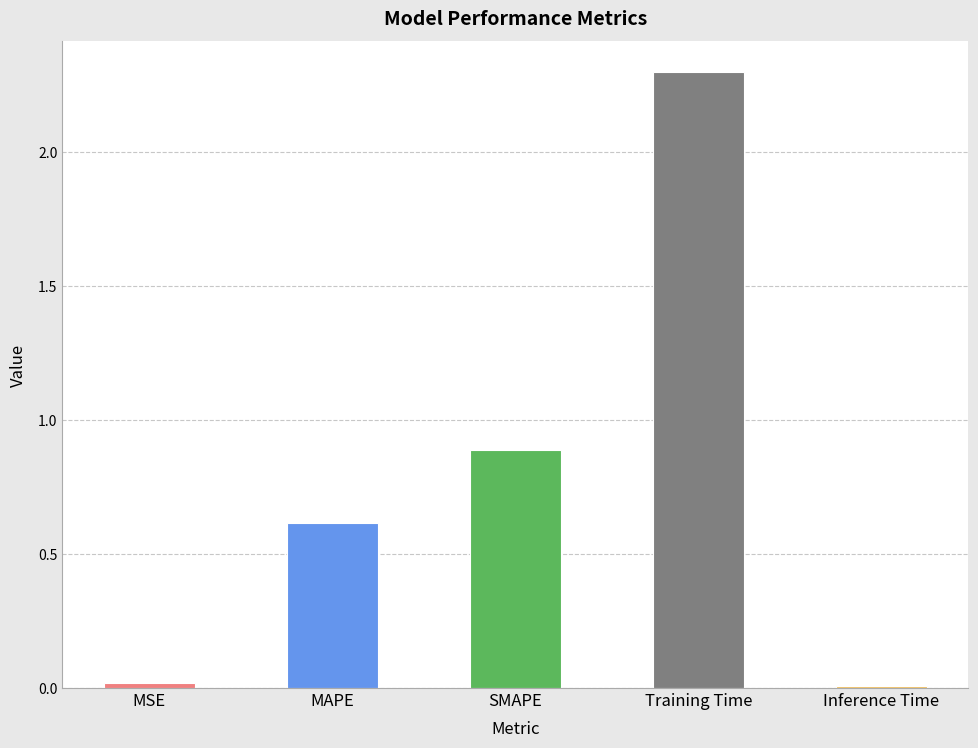

What is the difference between the maximum and minimum values?

2.3